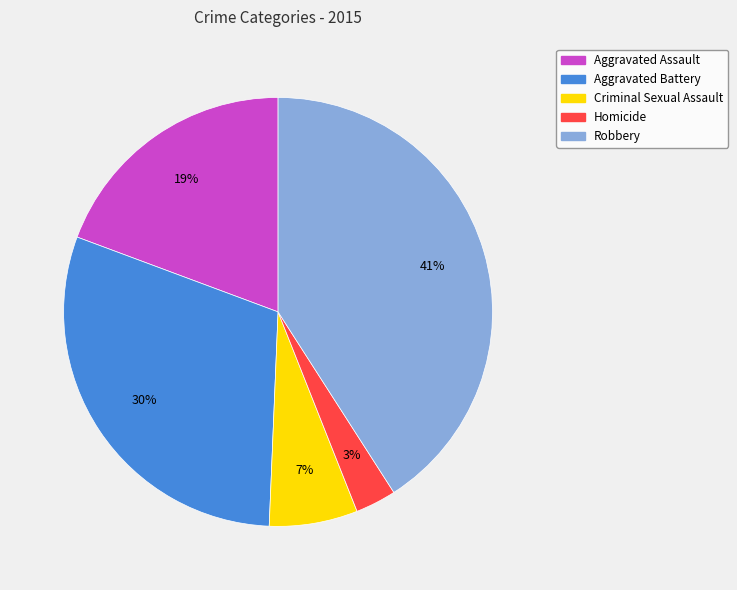

How many slices are in this pie chart?

5